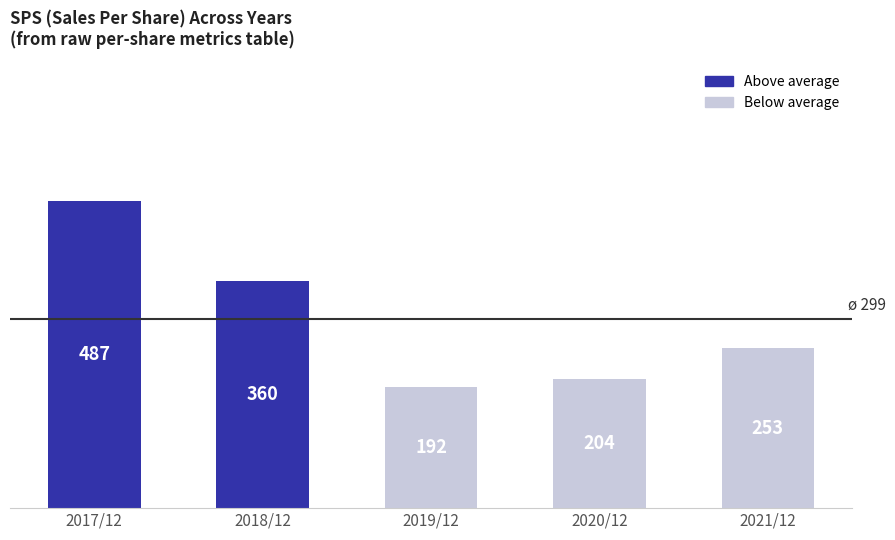

Where is the data nearest to the value 339?

2018/12